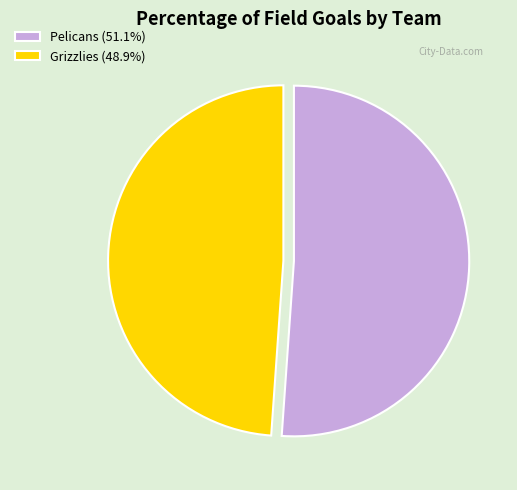

What is the largest slice in the pie chart?

Pelicans